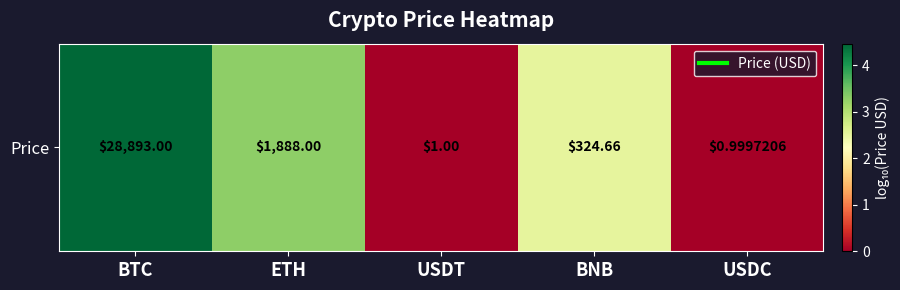

Reading left to right, transcribe all the data shown in this chart.

BTC=4.5	ETH=3.3	USDT=0.0	BNB=2.5	USDC=-0.0